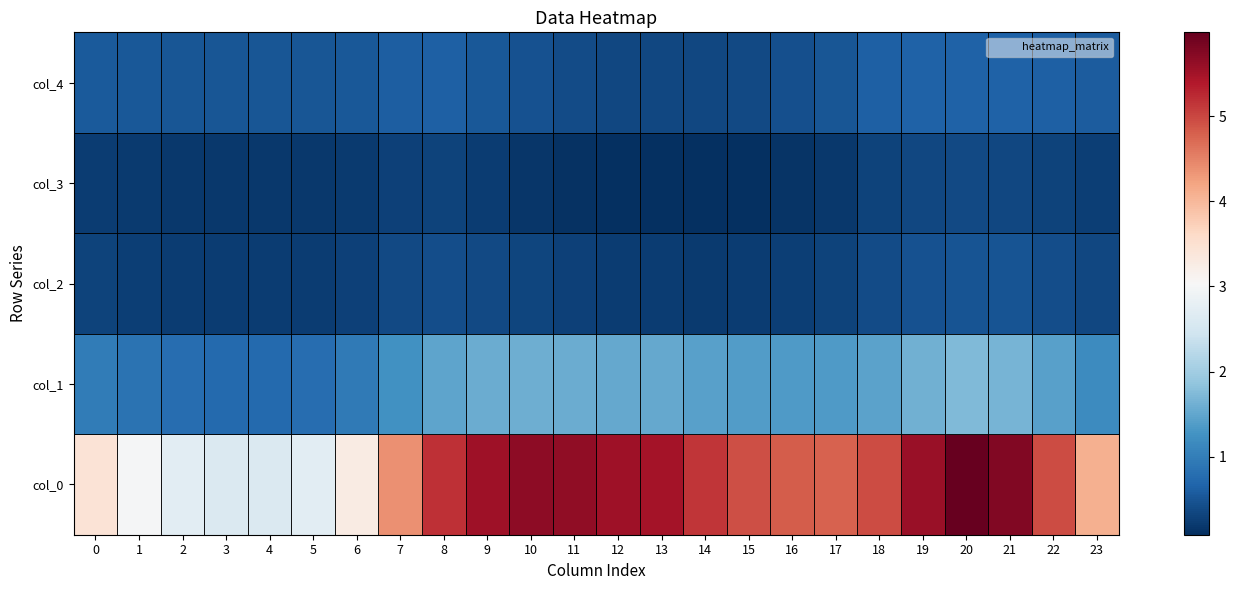

What is the total value across all series at 18?

7.7